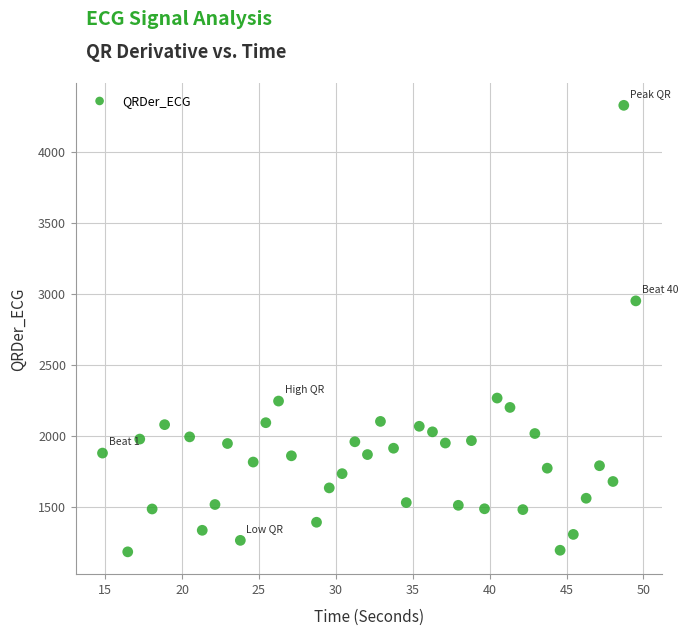

What is the range of Y values (max minus min)?

3148.2